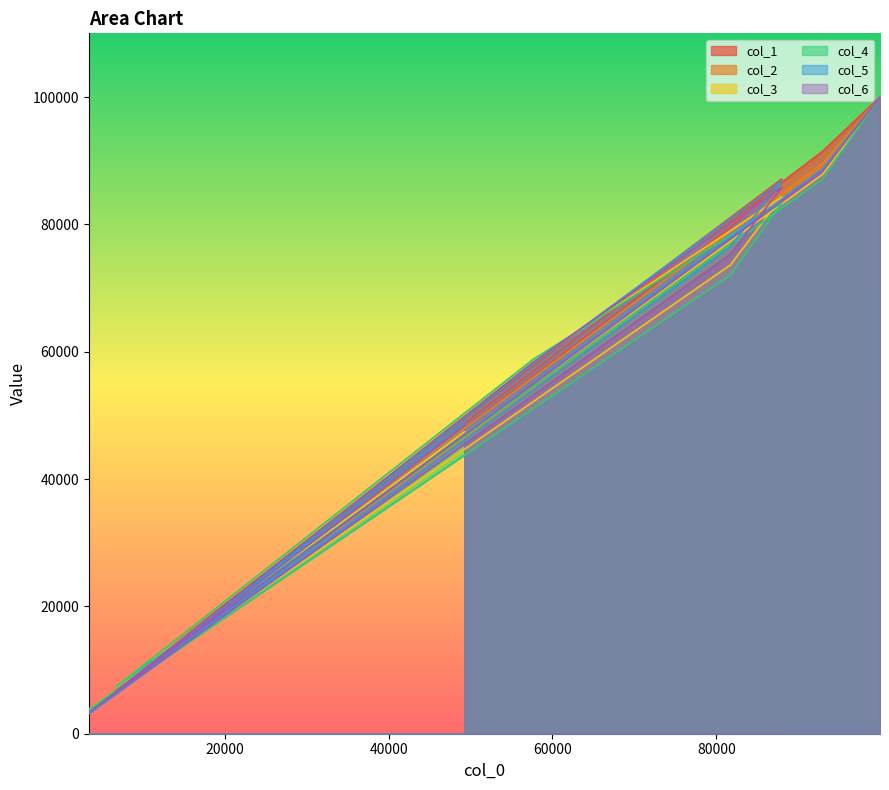

Which series has the largest total across all categories?

col_1